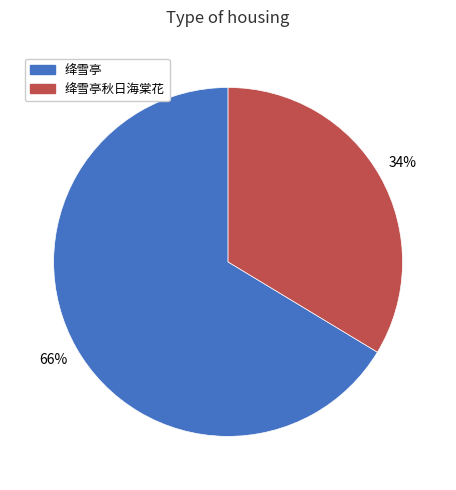

Is there a majority slice in this chart?

Yes